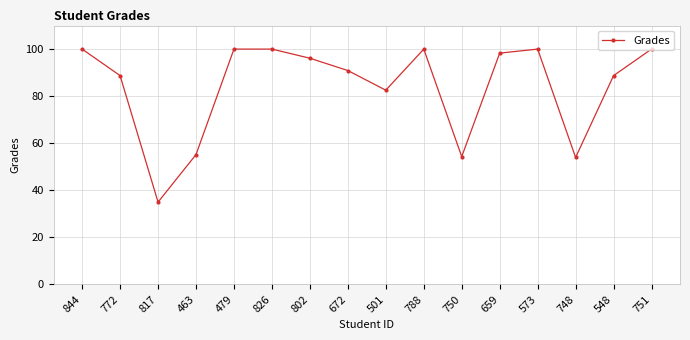

What is the difference between the maximum and minimum values?

65.0